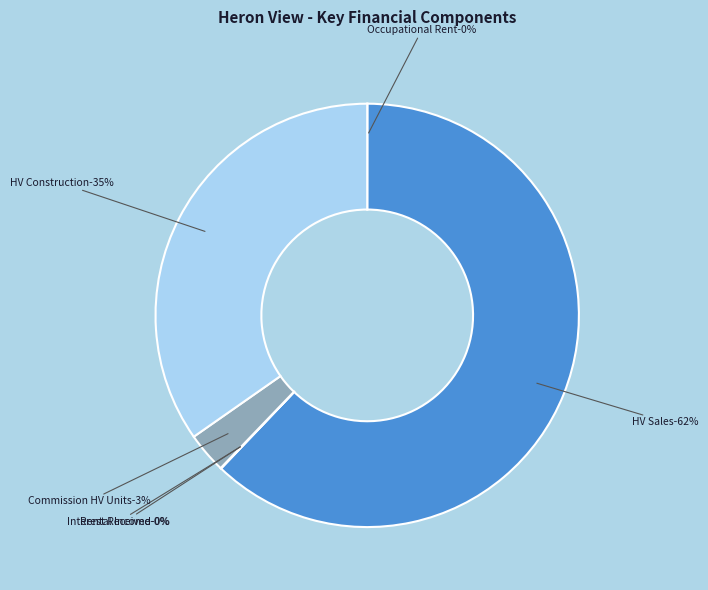

How many segments does this pie chart have?

6